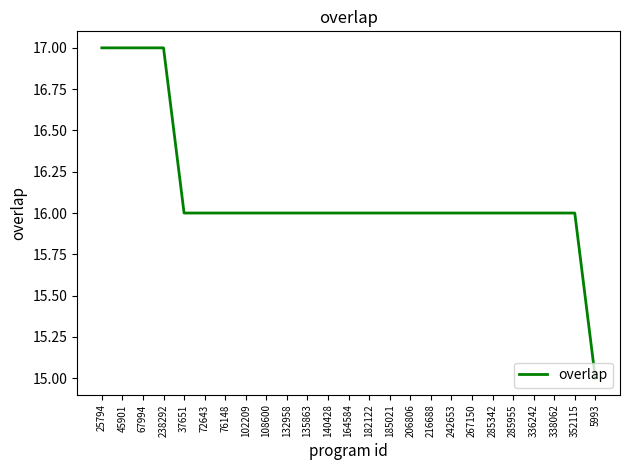

What is the smallest value displayed?

15